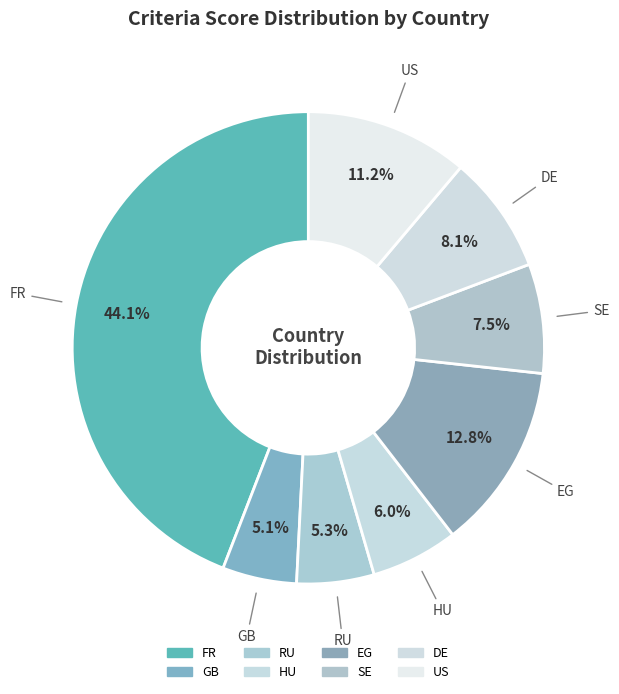

Rank the categories by value from highest to lowest.

FR, EG, US, DE, SE, HU, RU, GB